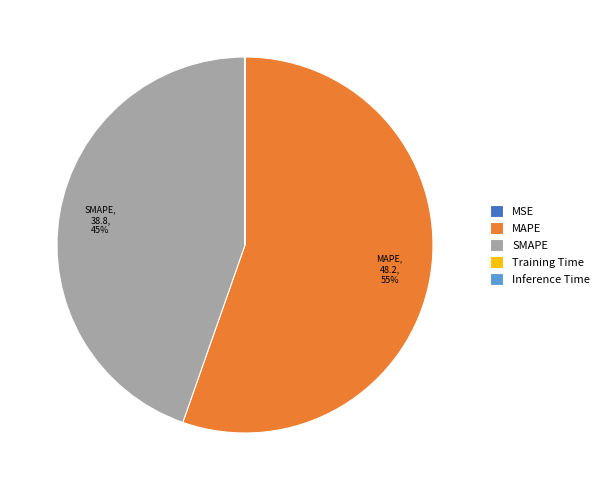

What is the largest slice in the pie chart?

MAPE